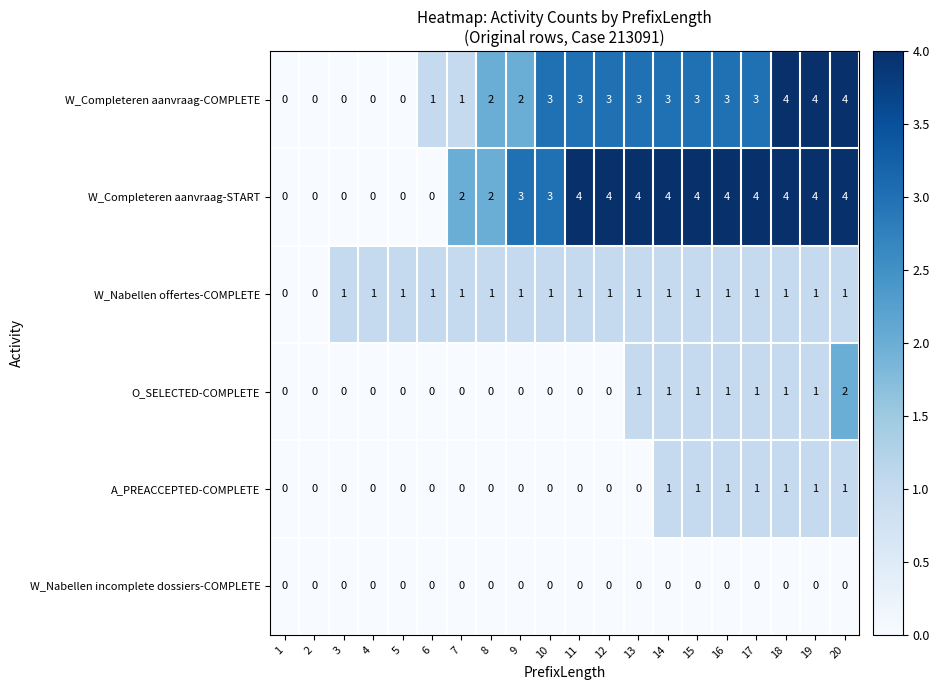

The W_Nabellen offertes-COMPLETE series shows 1 at 19. True or false?

True